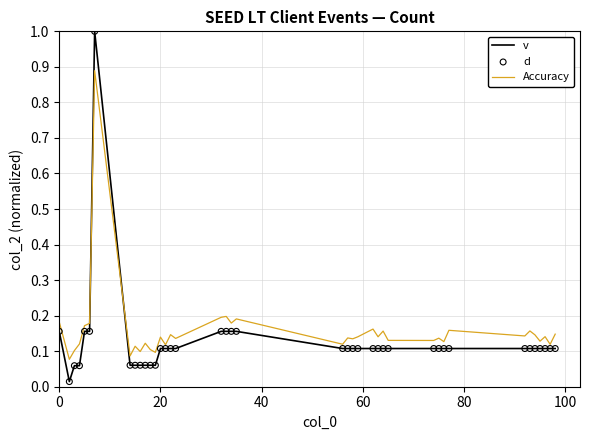

Which series has the widest spread of values?

v